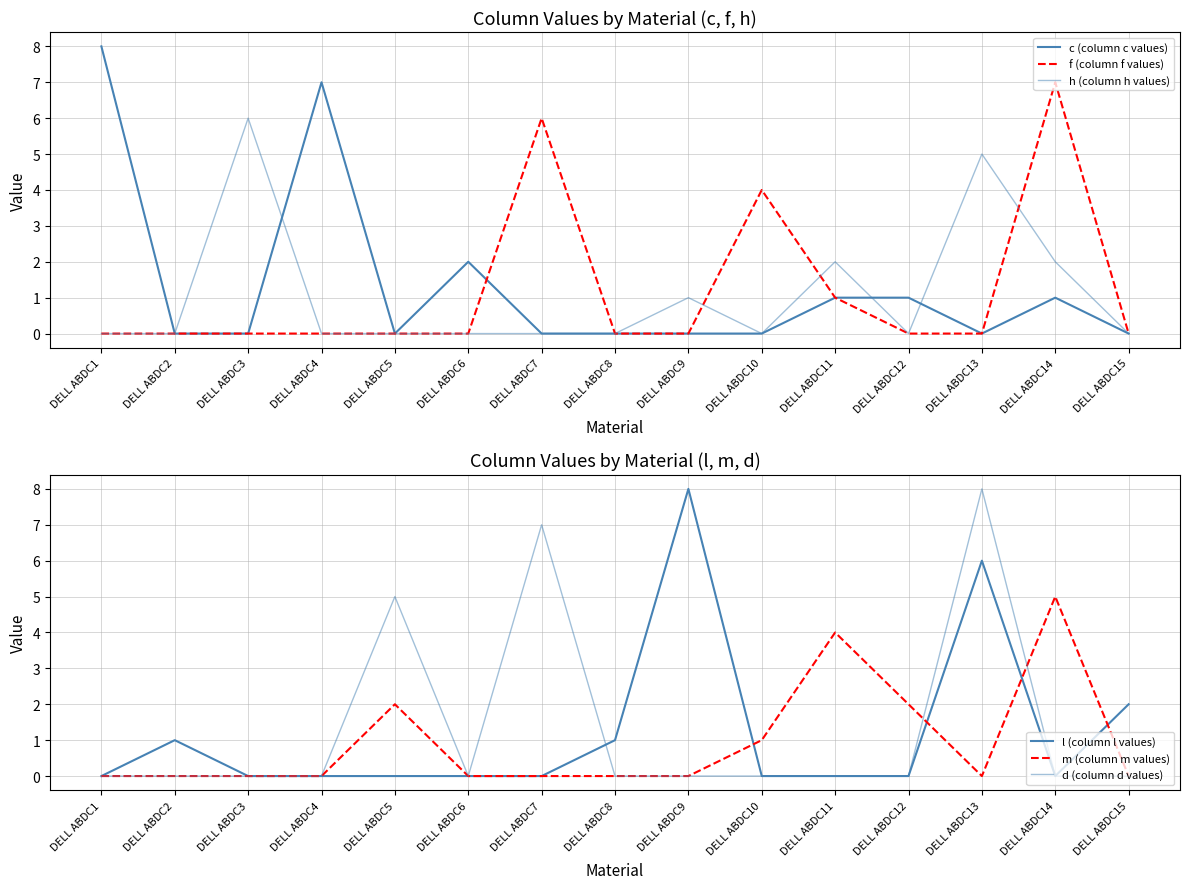

How many data points in h (column h values) are above 0?

5